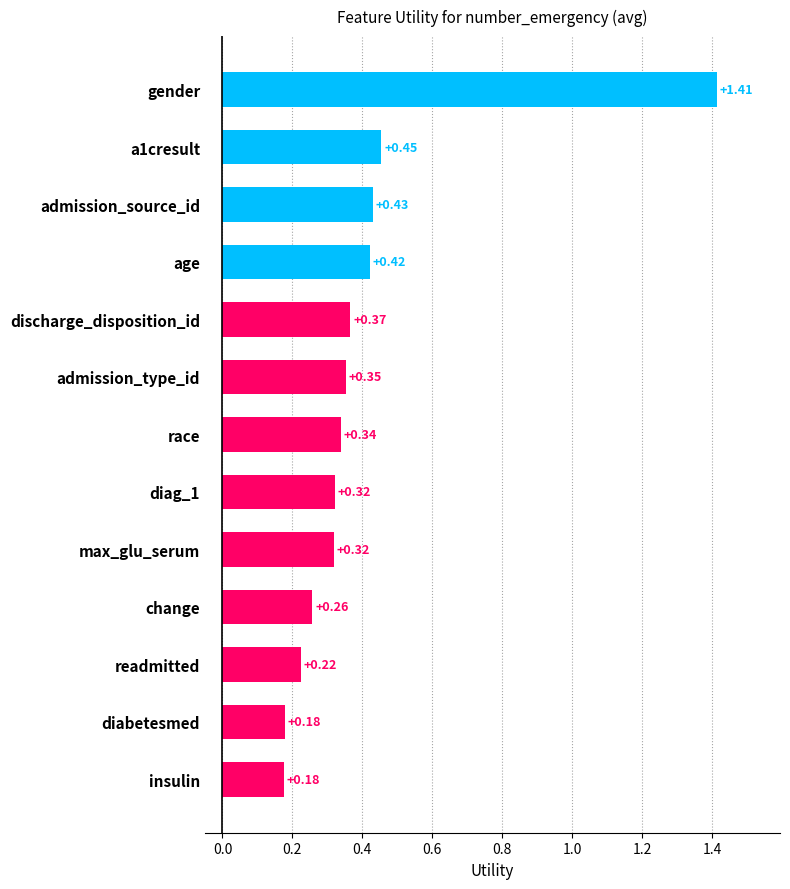

How many values are between 0 and 1?

12